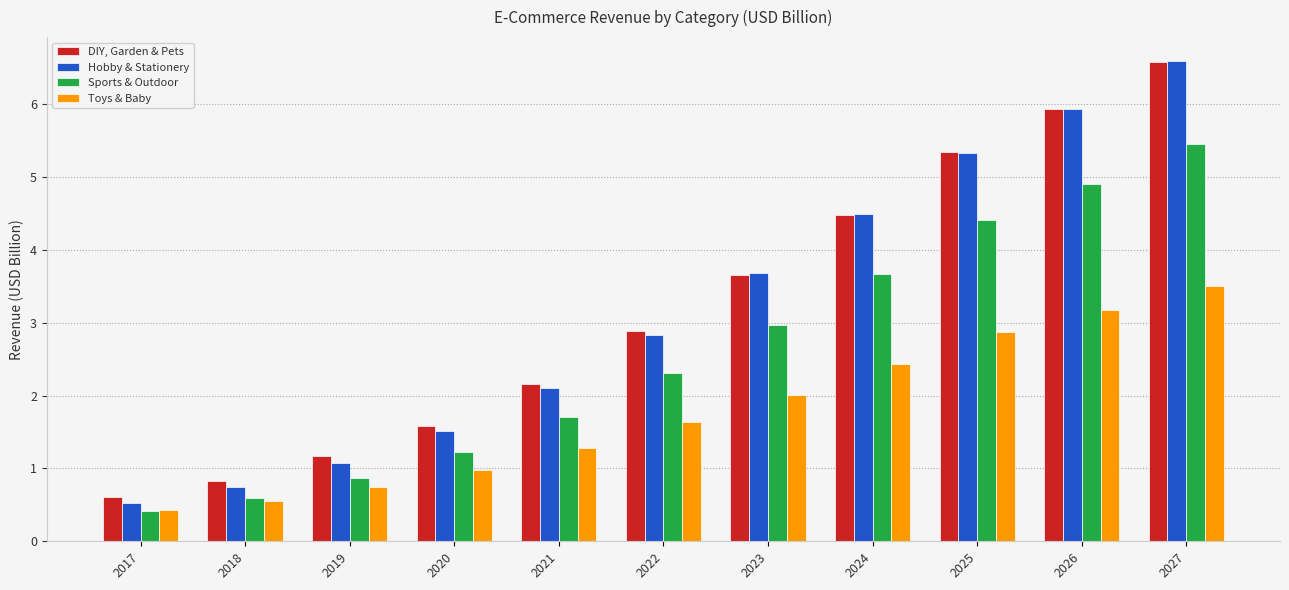

Does the chart contain any negative values?

No